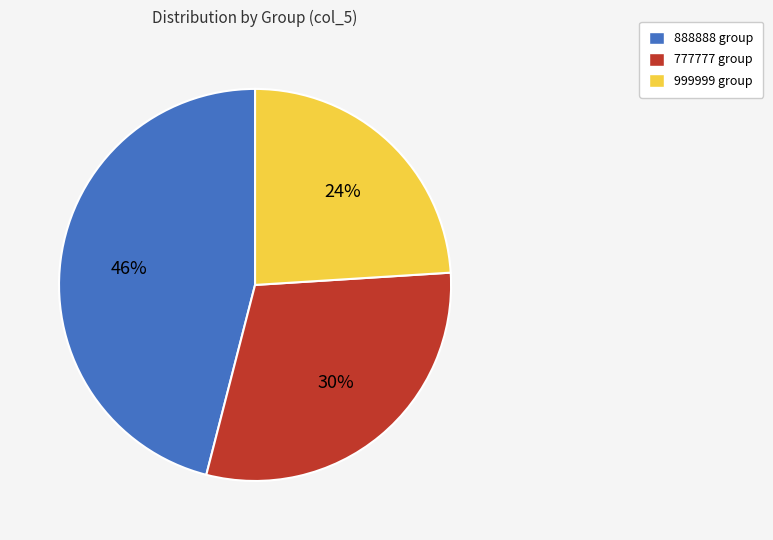

Is 888888 the majority of the pie?

No